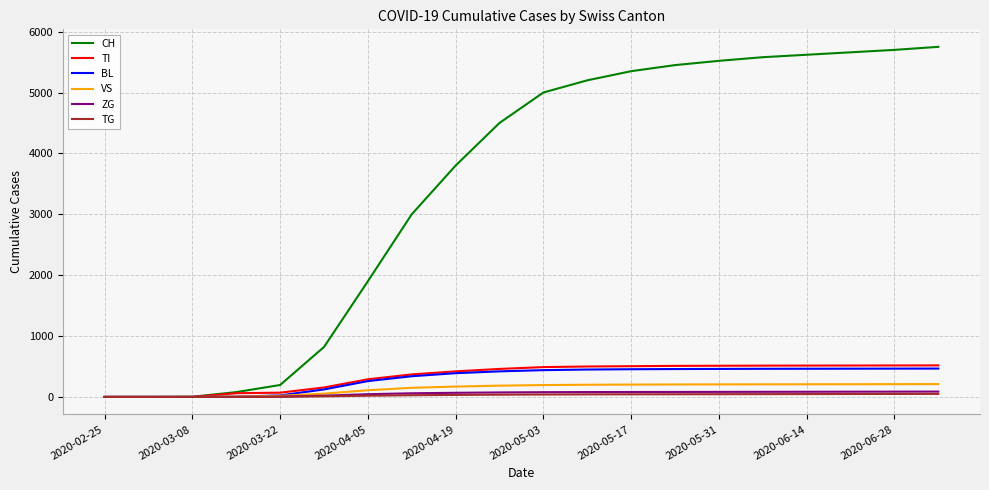

Which series has the widest spread of values?

CH